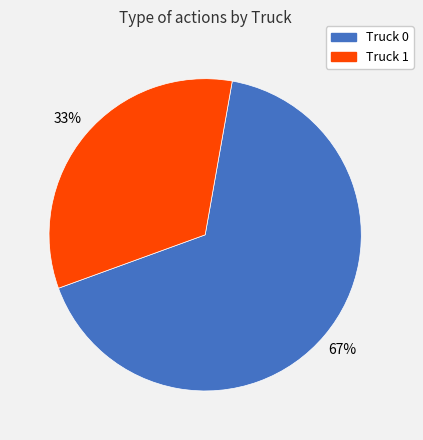

How many segments does this pie chart have?

2